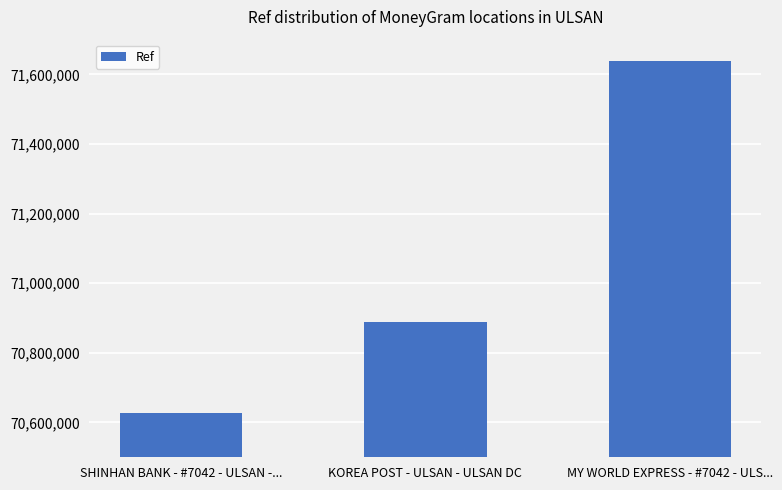

Count the number of categories in the chart.

3